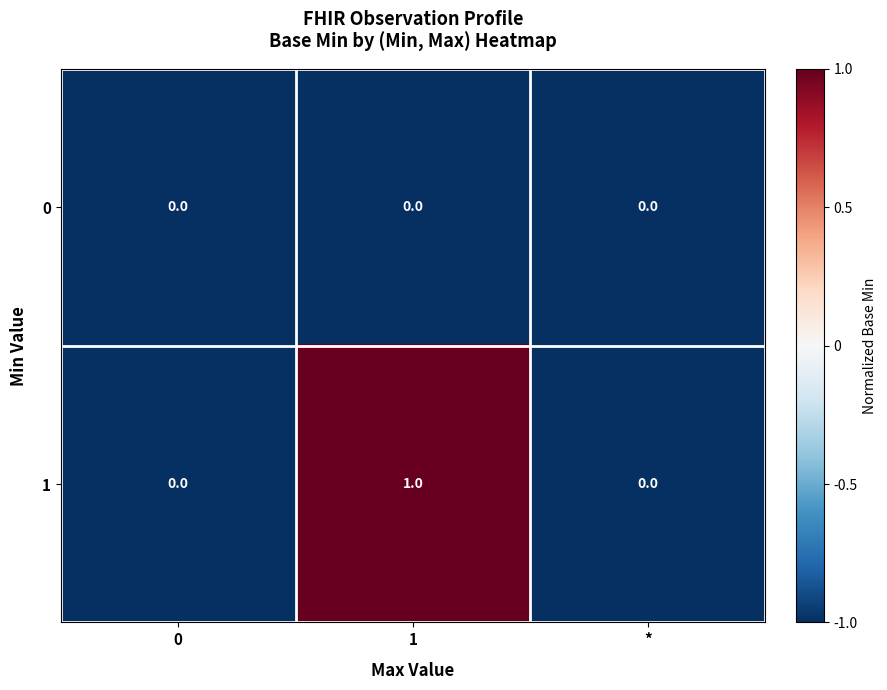

The 1 series shows -1 at 0. True or false?

False